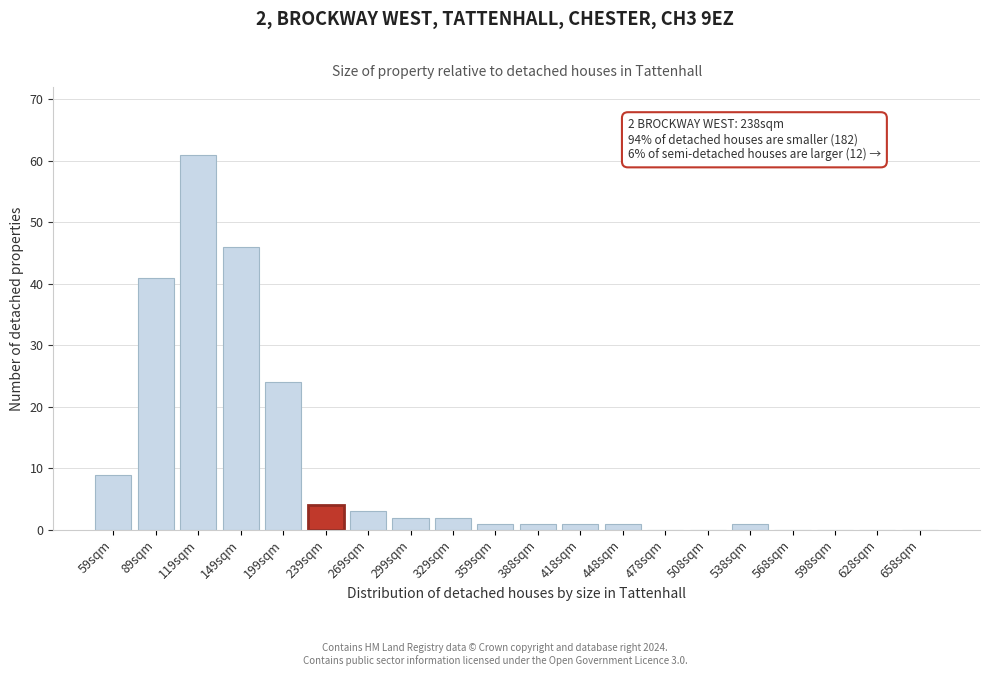

Reading left to right, extract all data points from this chart.

59sqm=9	89sqm=41	119sqm=61	149sqm=46	199sqm=24	239sqm=4	269sqm=3	299sqm=2	329sqm=2	359sqm=1	388sqm=1	418sqm=1	448sqm=1	478sqm=0	508sqm=0	538sqm=1	568sqm=0	598sqm=0	628sqm=0	658sqm=0